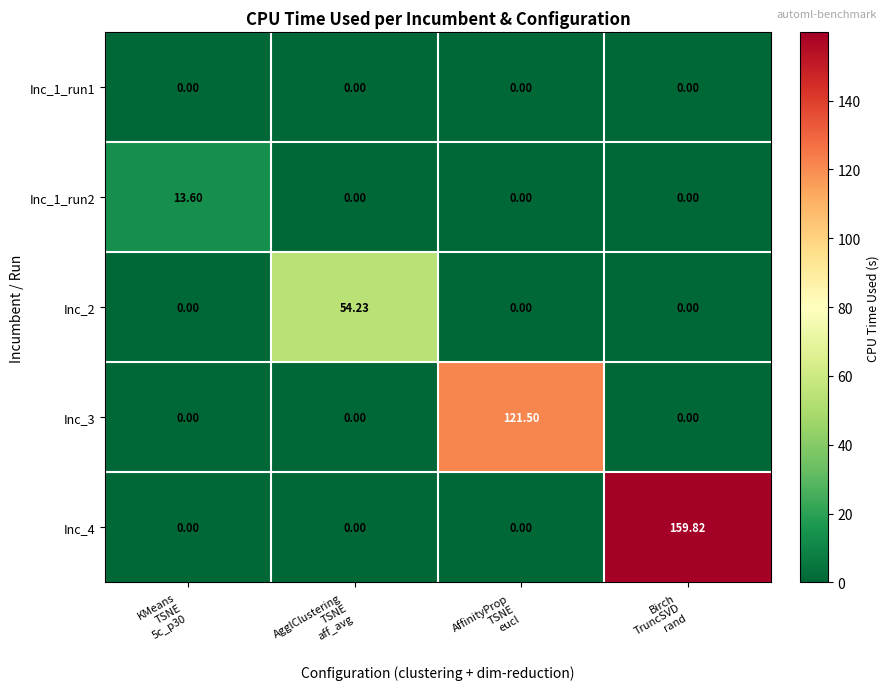

At which category is the sum across all series the highest?

Birch
TruncSVD
rand